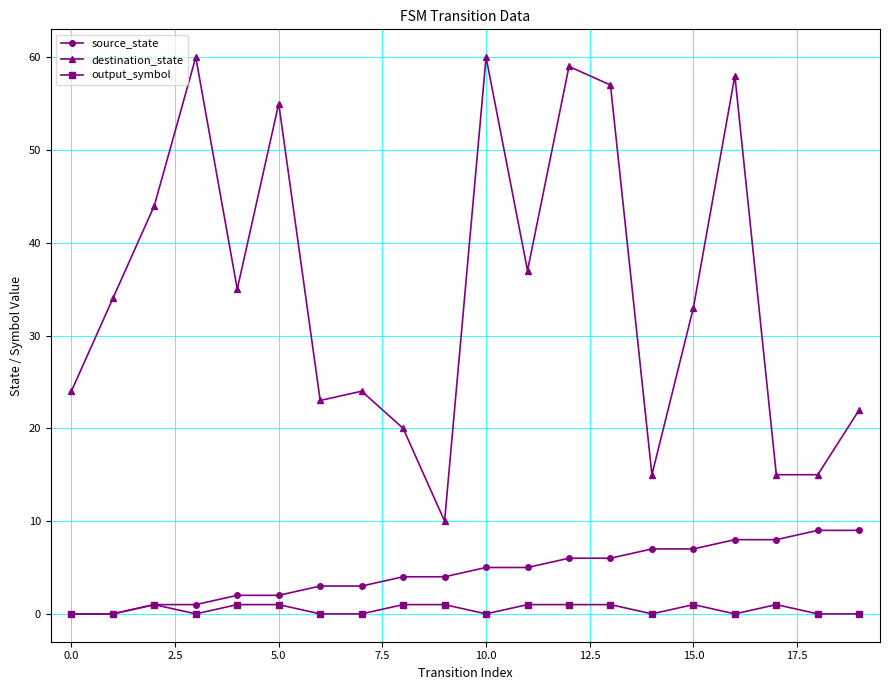

What is the difference between the maximum and minimum values in the output_symbol series?

1